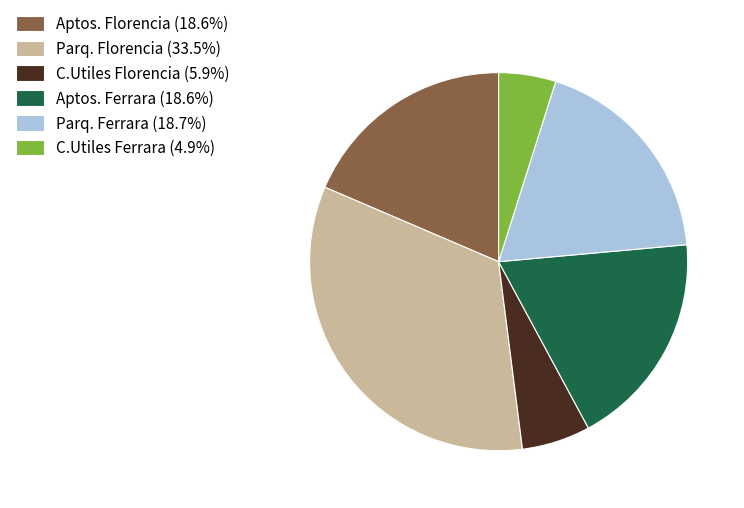

Combined, do Parq. Florencia and C.Utiles Ferrara account for over 50%?

No